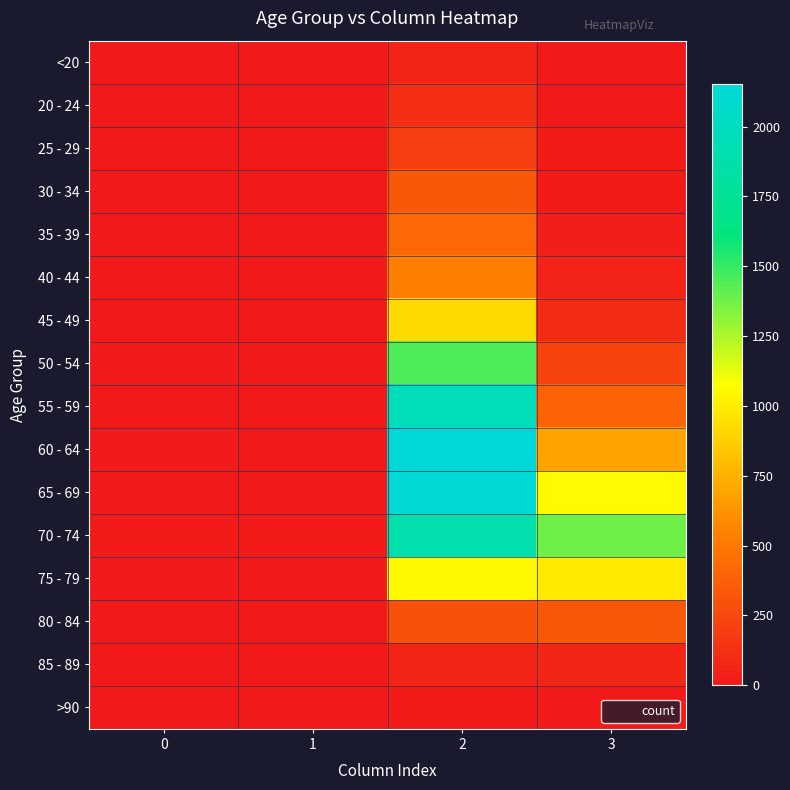

How many distinct data groups are displayed?

16